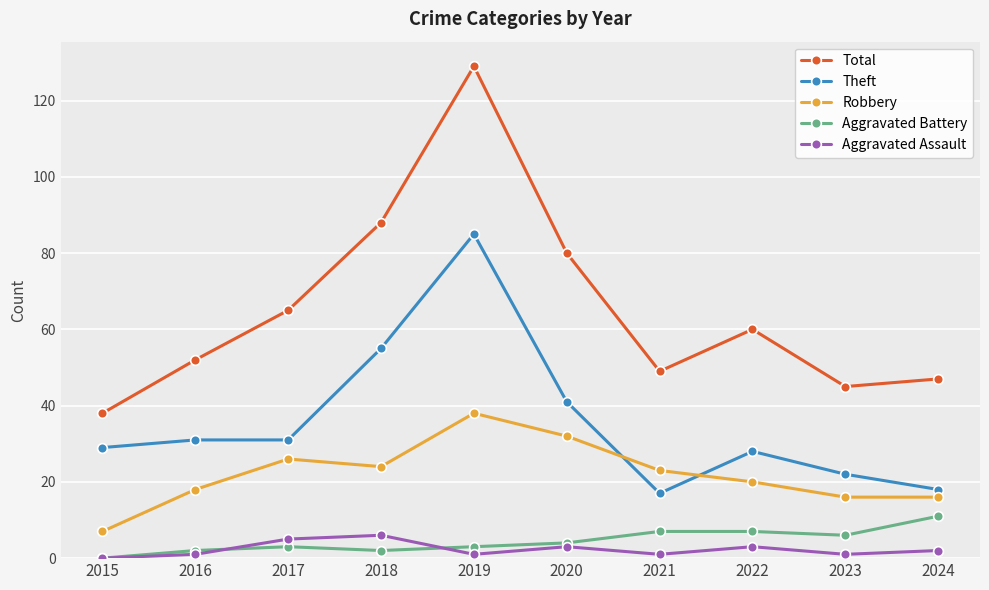

What is the maximum value shown in the chart?

129